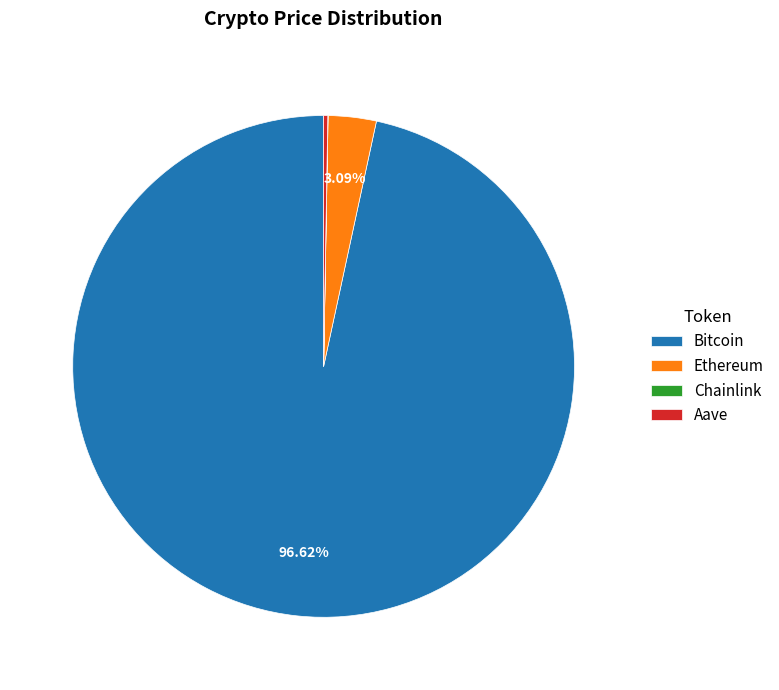

Which slice represents more than half of the pie?

Bitcoin